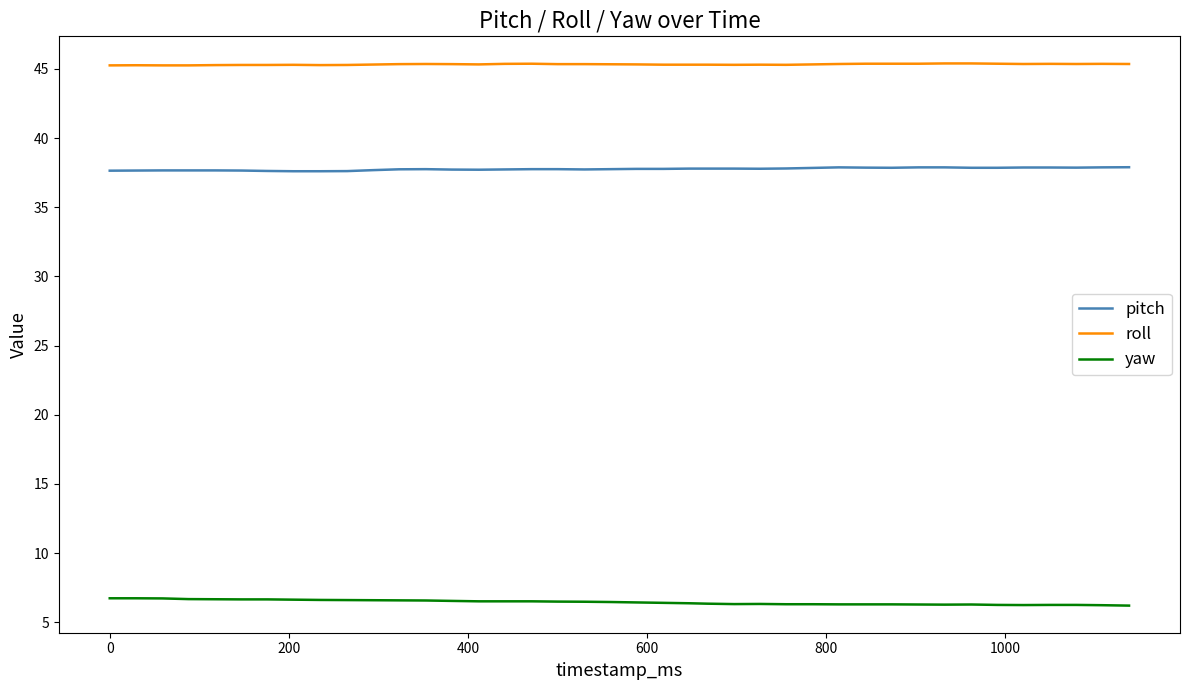

Which series has the largest total across all categories?

roll